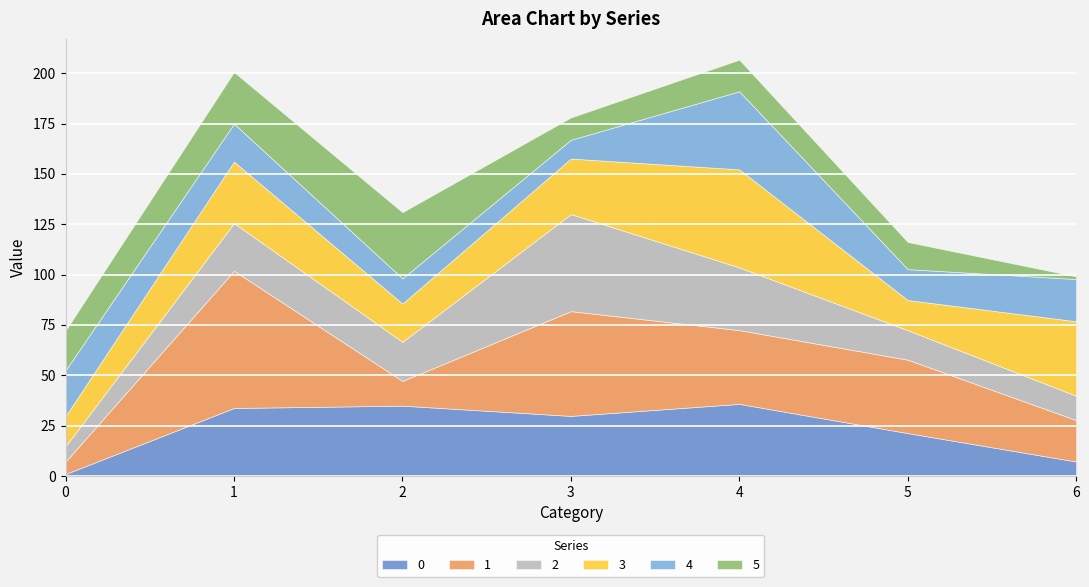

At which category is the sum across all series the highest?

4